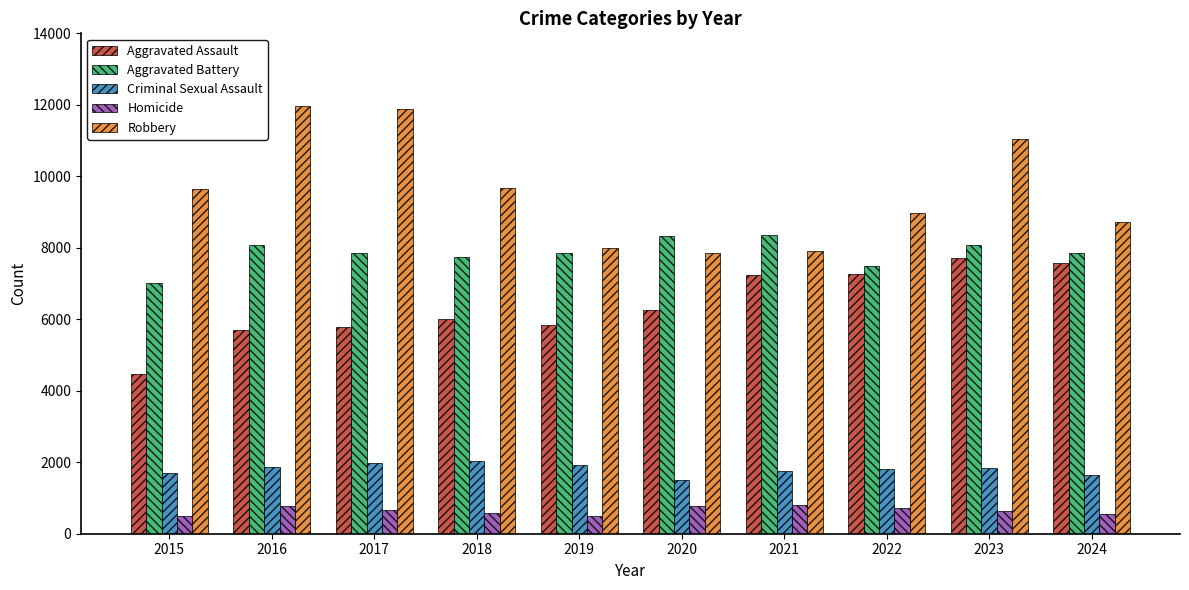

Which series has the widest spread of values?

Robbery